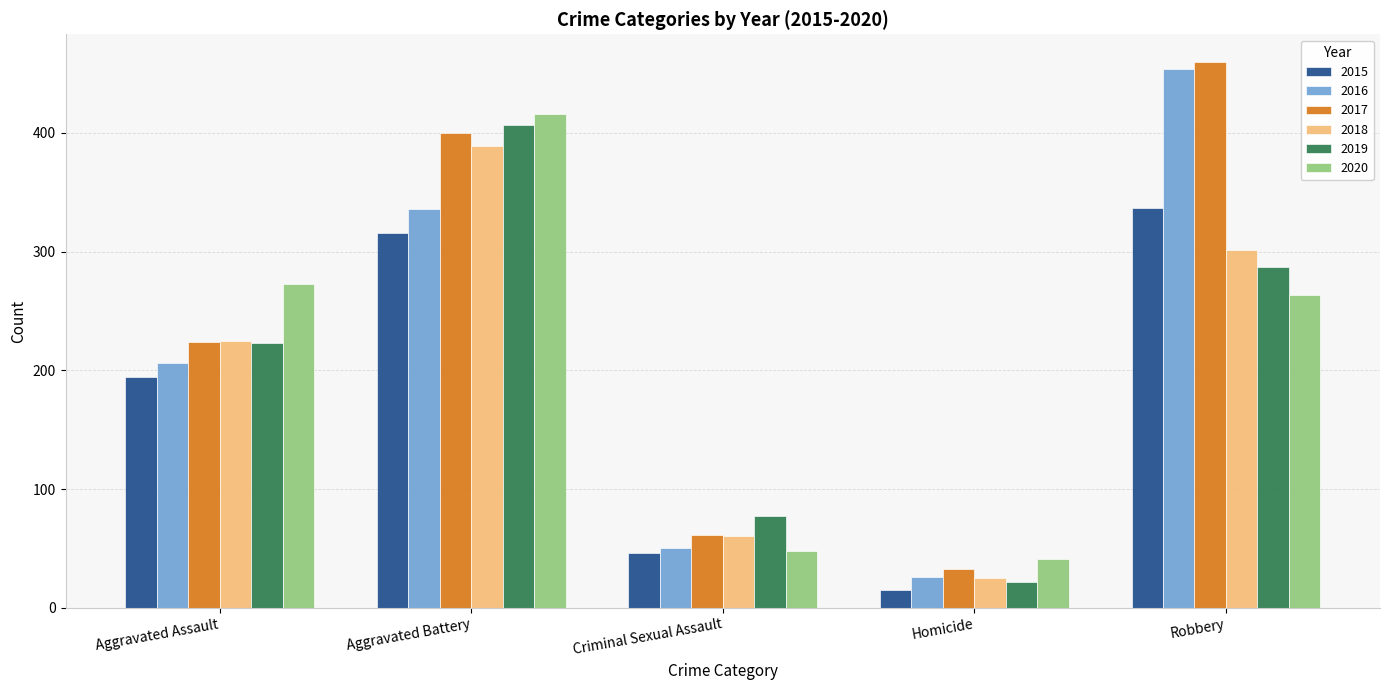

Is the value of 2019 at Robbery greater than the value of 2018 at Criminal Sexual Assault?

Yes